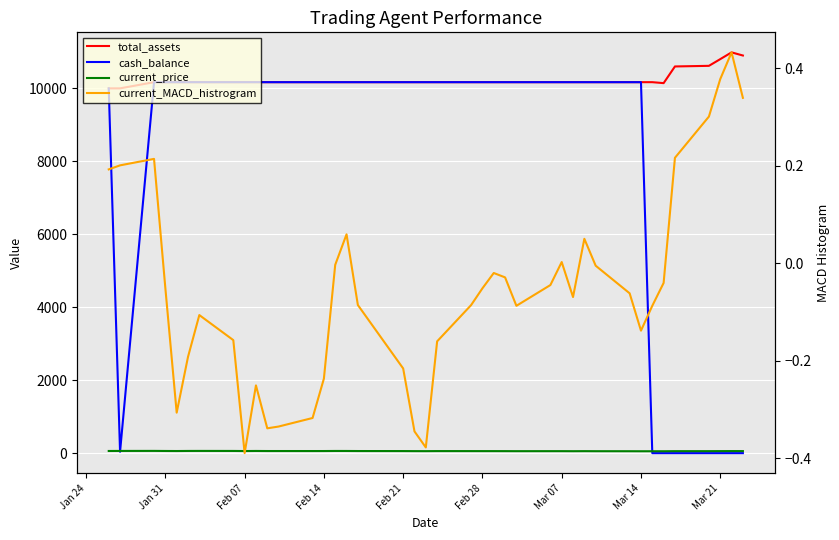

Rank the series by their maximum value, from lowest to highest.

current_MACD_histrogram, current_price, cash_balance, total_assets